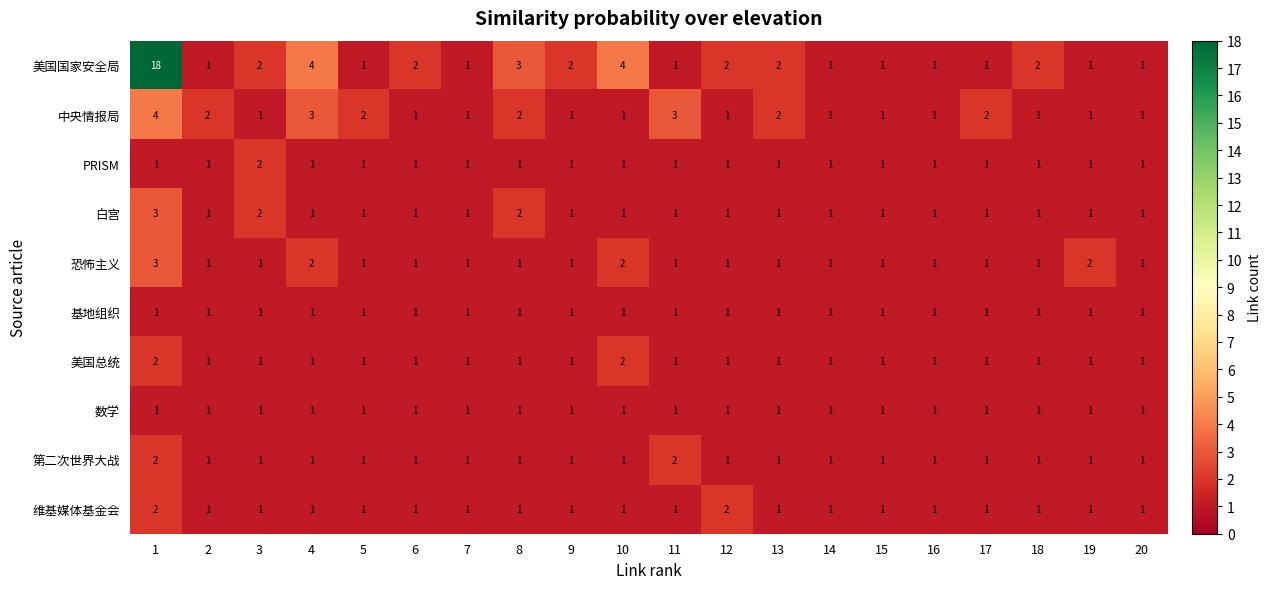

Which series has the widest spread of values?

美国国家安全局